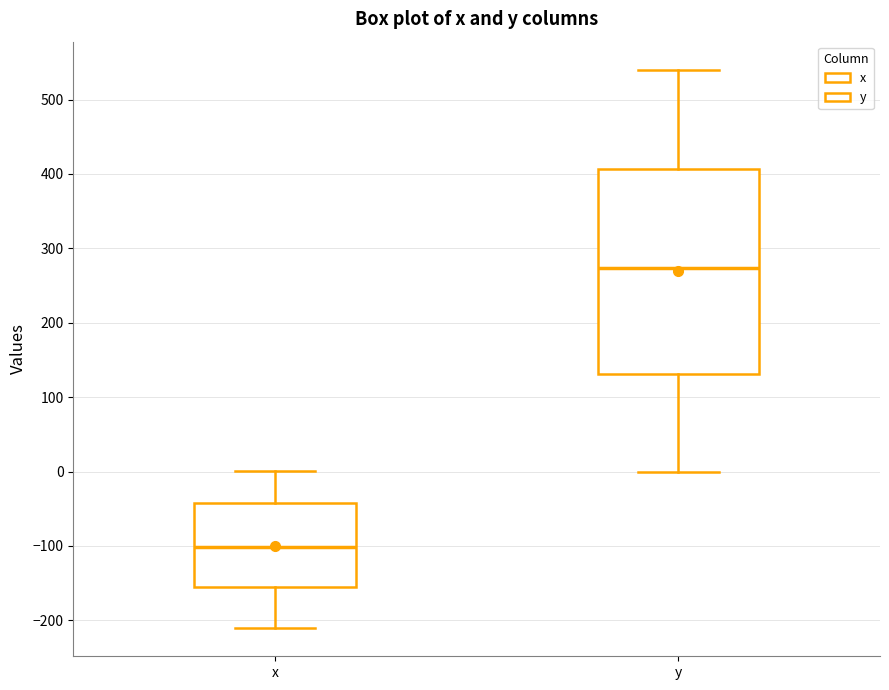

Where is the upper edge of the box for x on the y-axis? The values are not printed on the chart, so give them approximately, as read against the axis.

-40